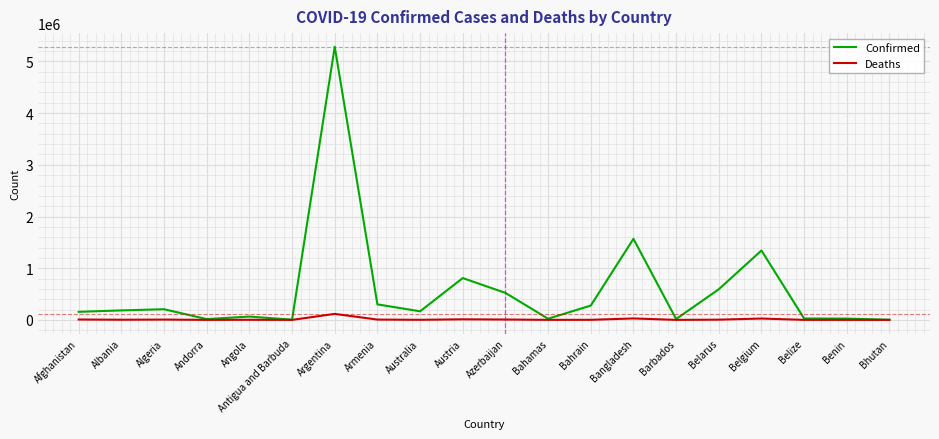

How many lines are shown in the chart?

2